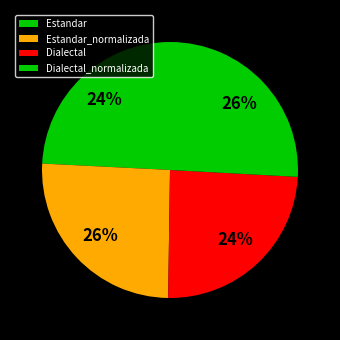

True or false: Estandar accounts for 24% of the total.

True